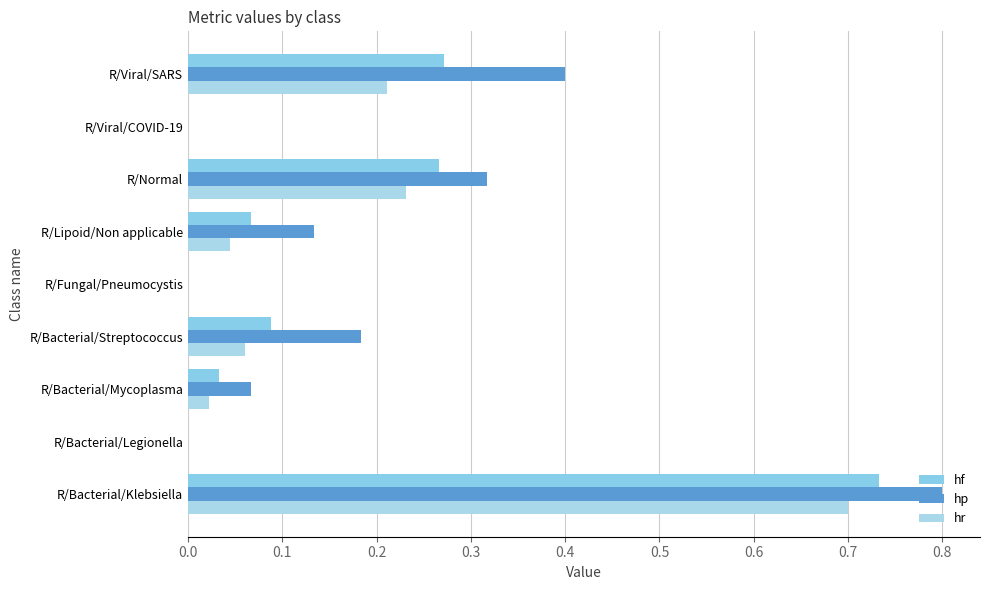

Which series has the largest total across all categories?

hp